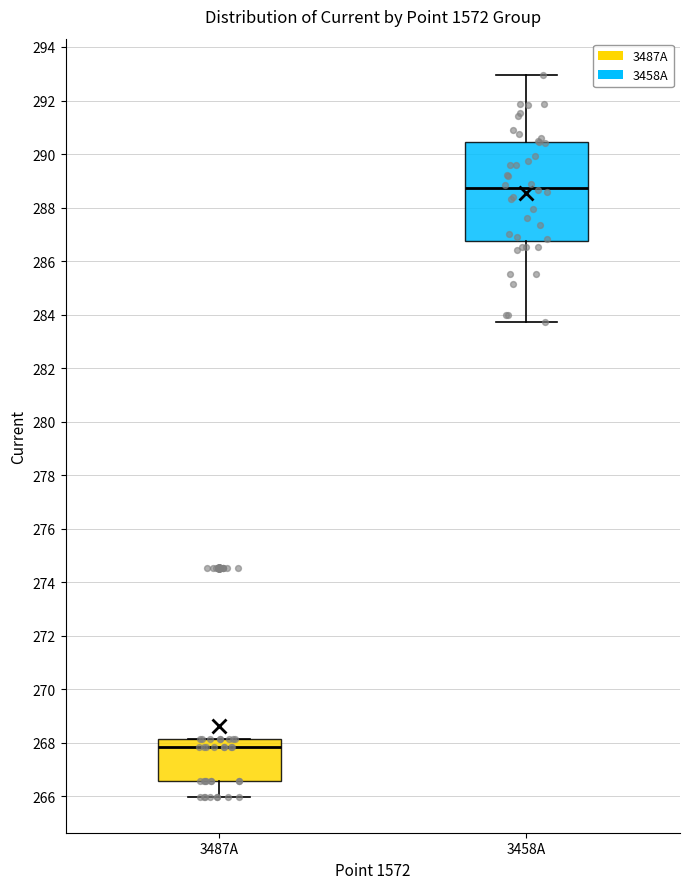

Comparing the boxes themselves (not the whiskers), which one is the tallest?

3458A